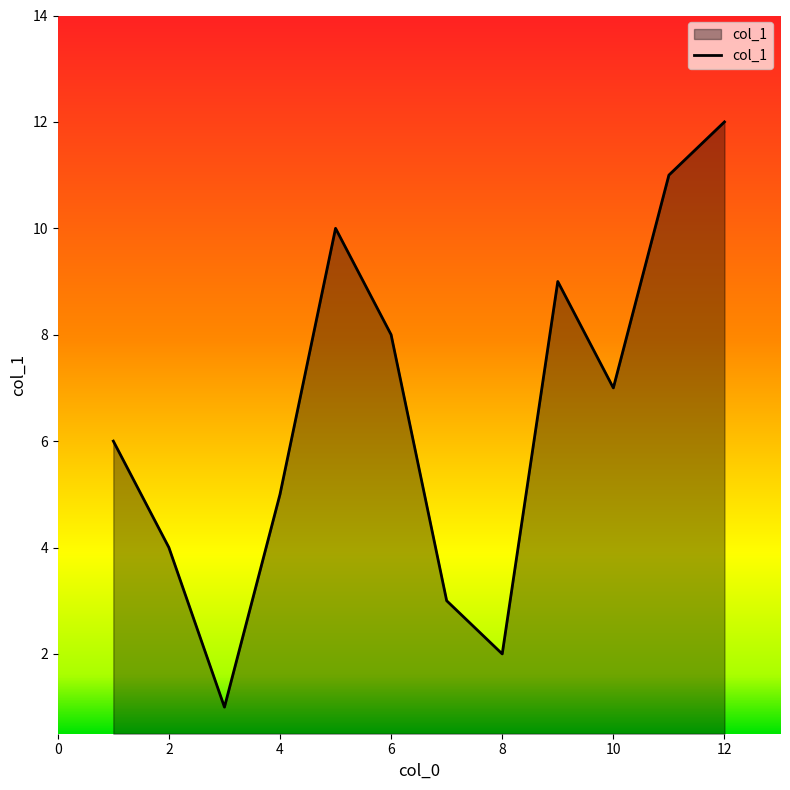

What is the maximum value shown in the chart?

12